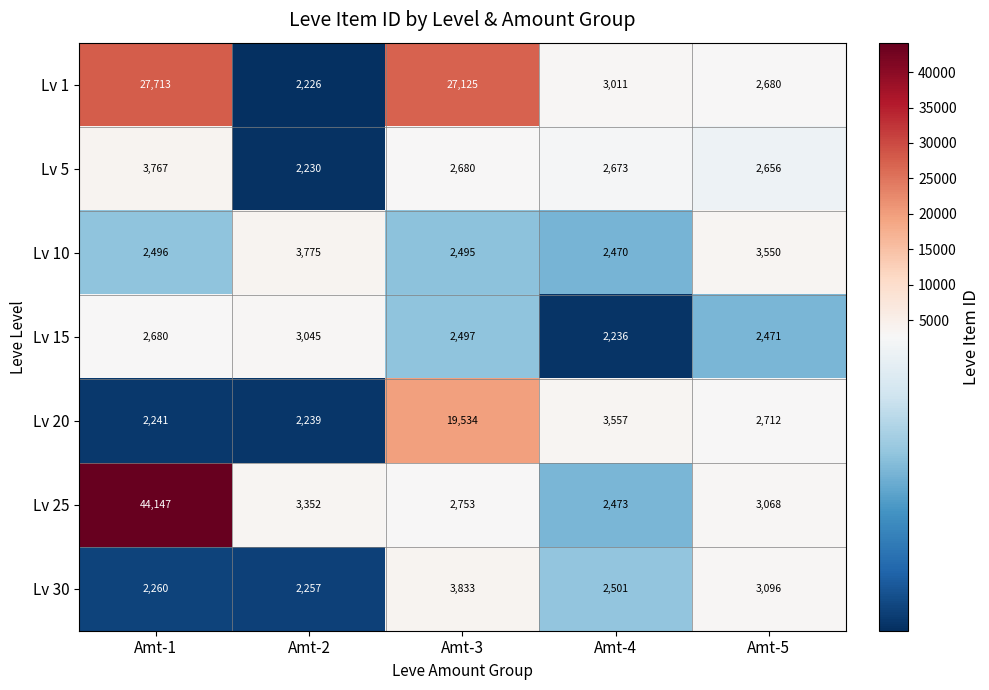

What is the minimum value shown in the chart?

2226